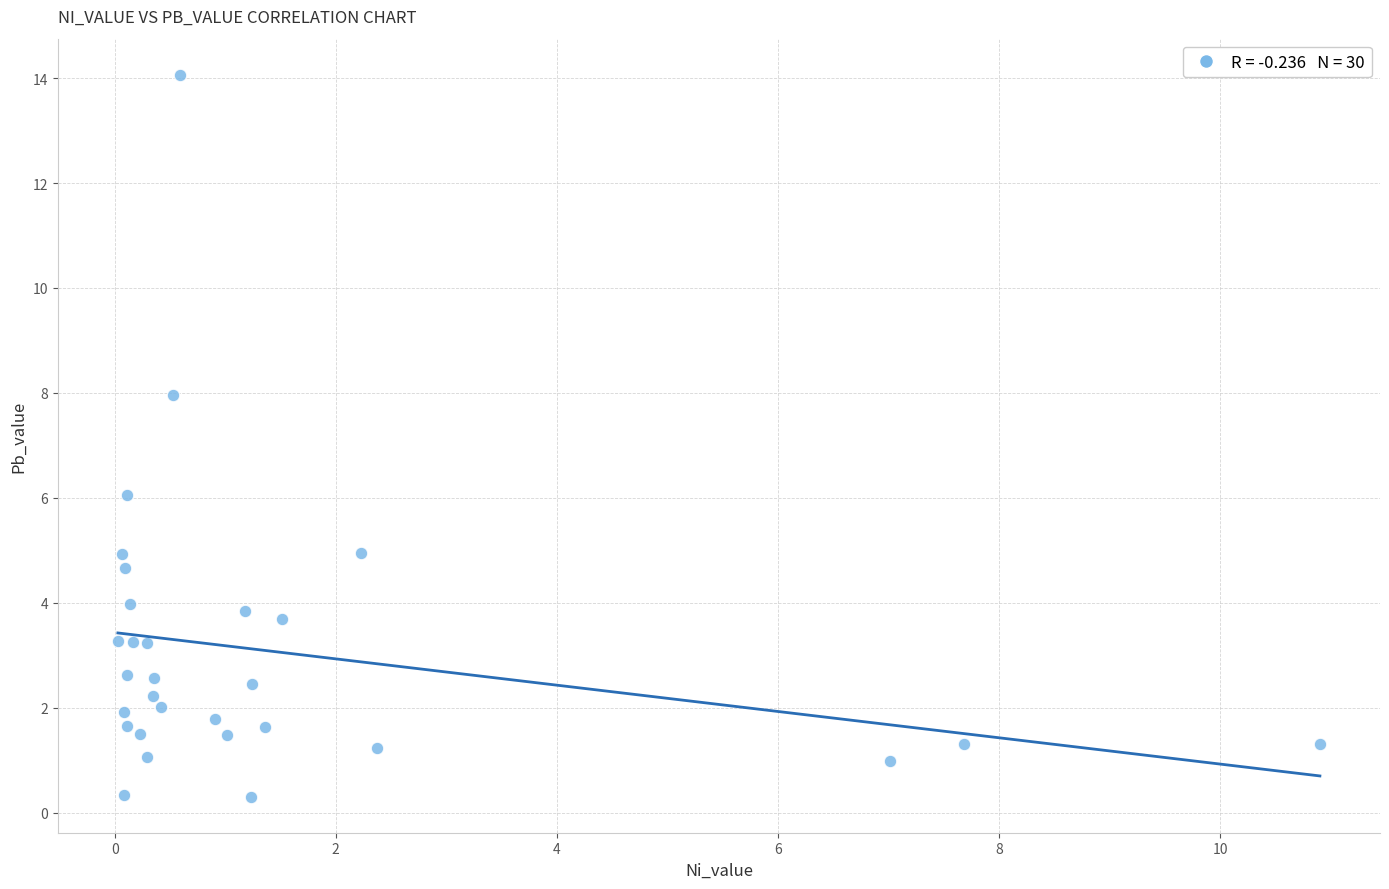

What is the range of X values (max minus min)?

10.9